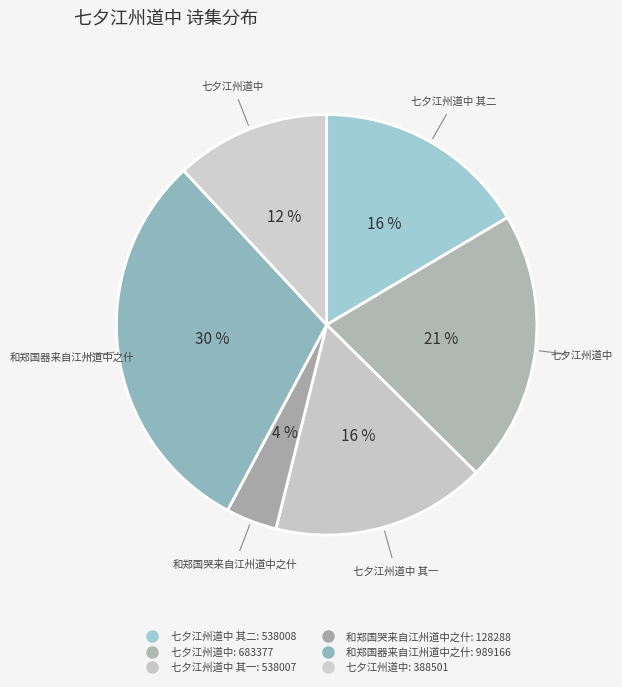

How many segments does this pie chart have?

6